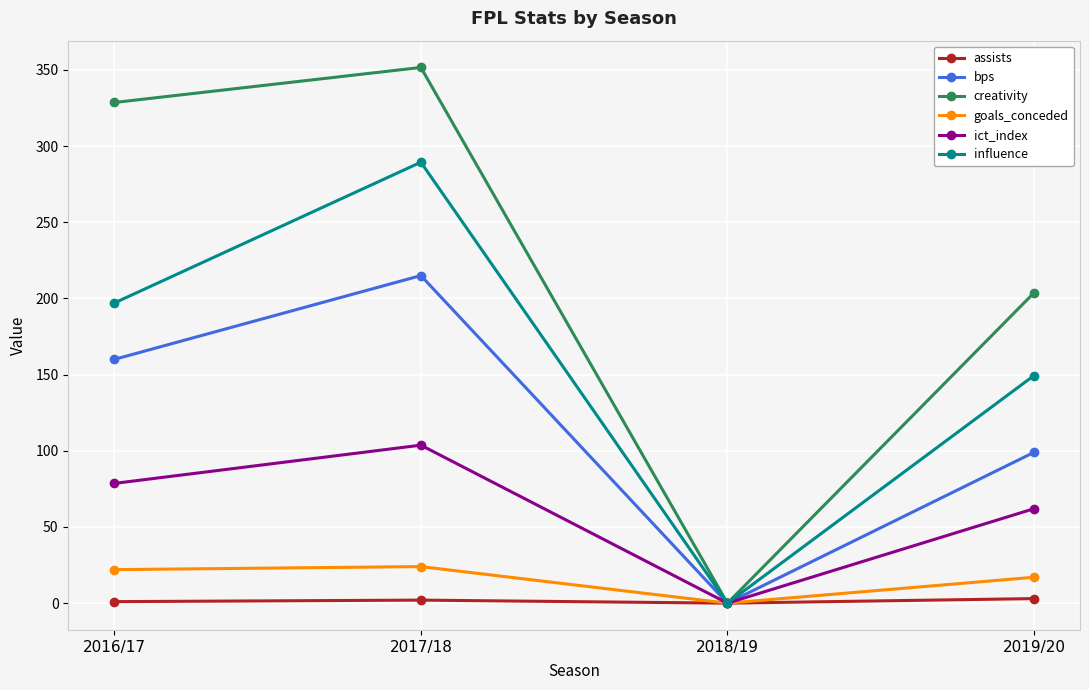

Is the value of bps at 2019/20 greater than the value of goals_conceded at 2018/19?

Yes